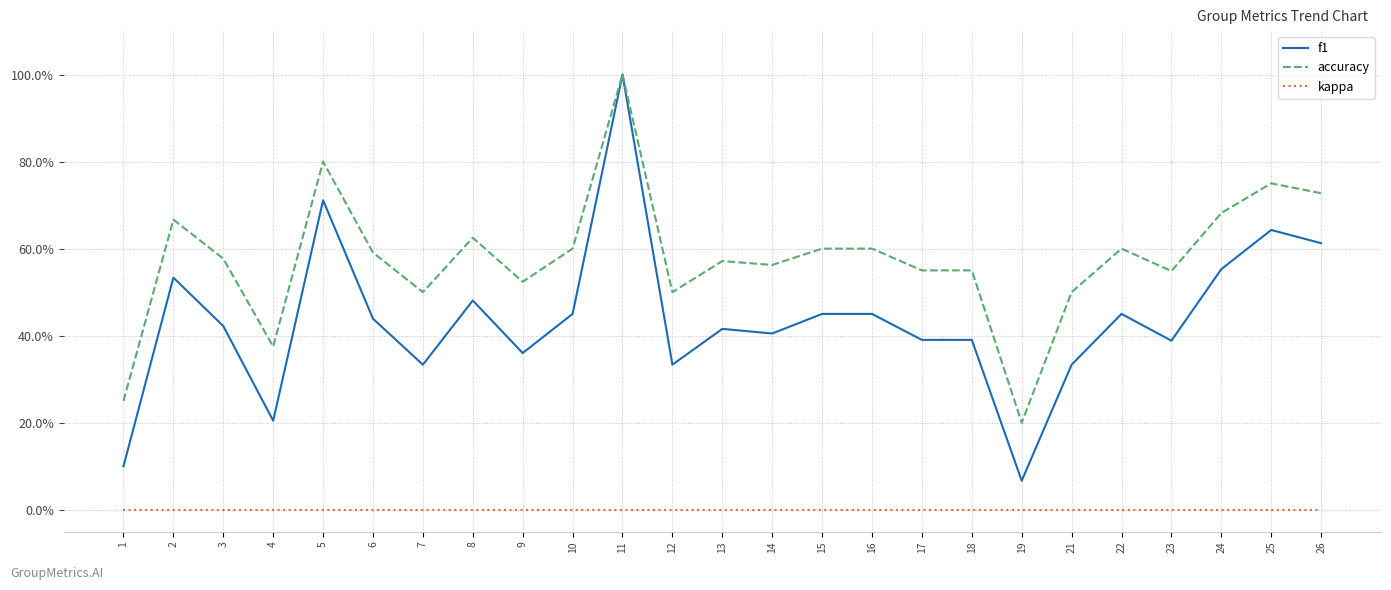

What are all the series names shown in the legend?

f1, accuracy, kappa